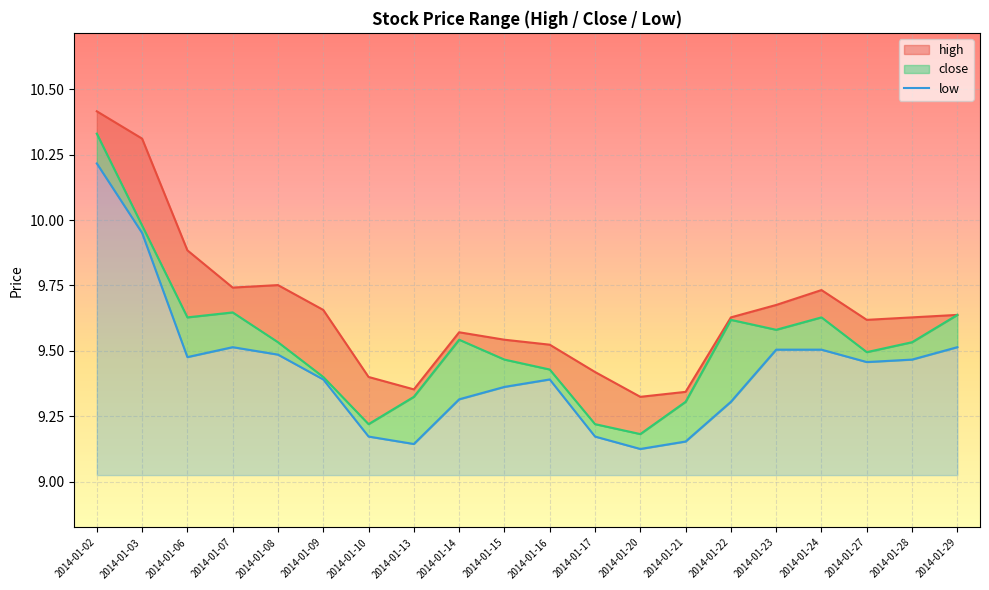

List the labels in order of value, largest first.

2014-01-02, 2014-01-03, 2014-01-07, 2014-01-29, 2014-01-23, 2014-01-24, 2014-01-08, 2014-01-06, 2014-01-28, 2014-01-27, 2014-01-09, 2014-01-16, 2014-01-15, 2014-01-14, 2014-01-22, 2014-01-10, 2014-01-17, 2014-01-21, 2014-01-13, 2014-01-20